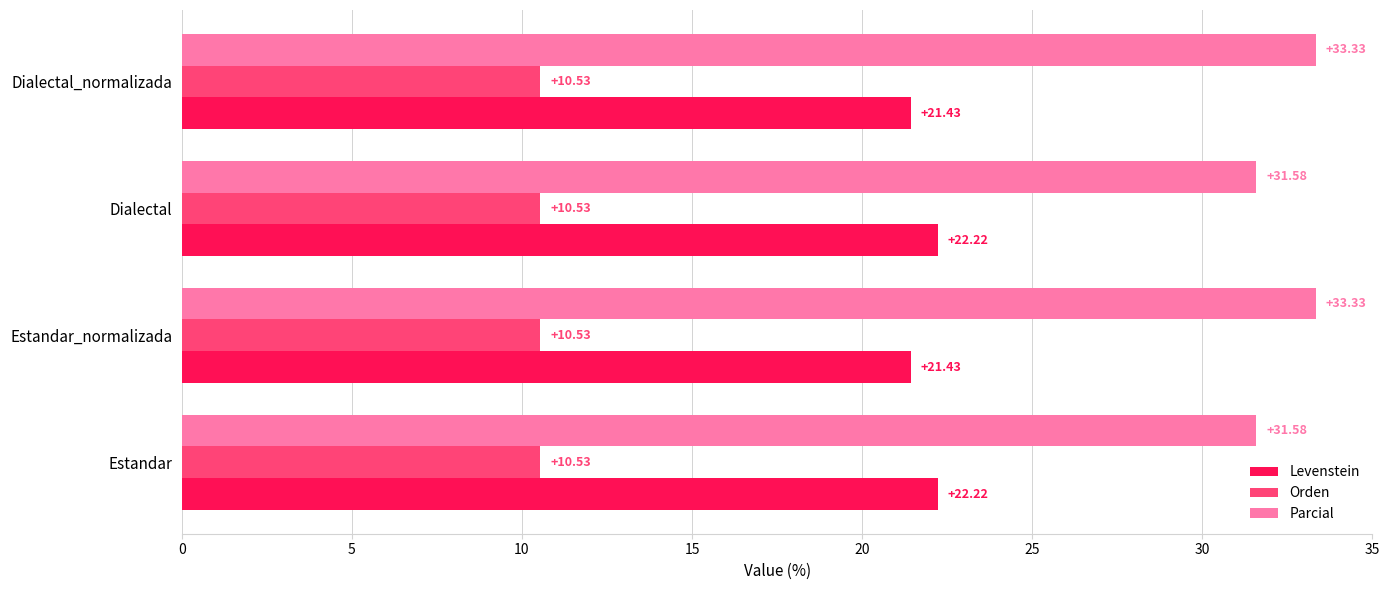

Which series has the largest total across all categories?

Parcial